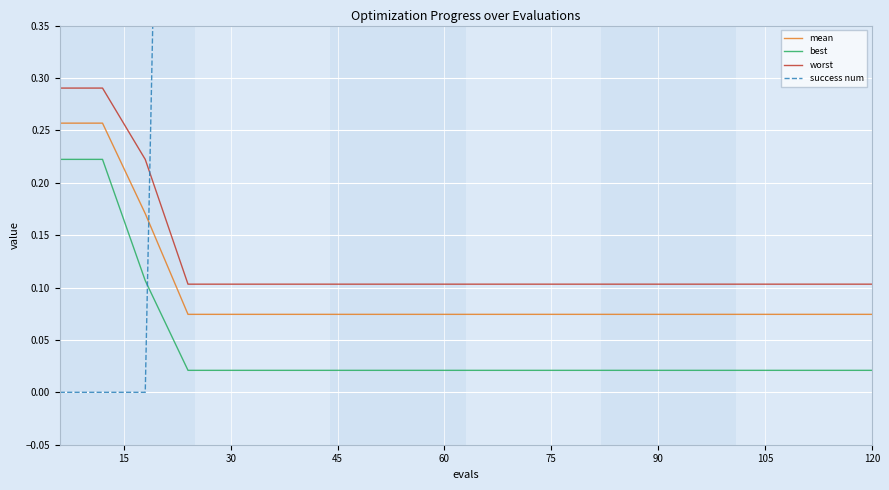

Is it true that worst equals 0.1 at 60?

True